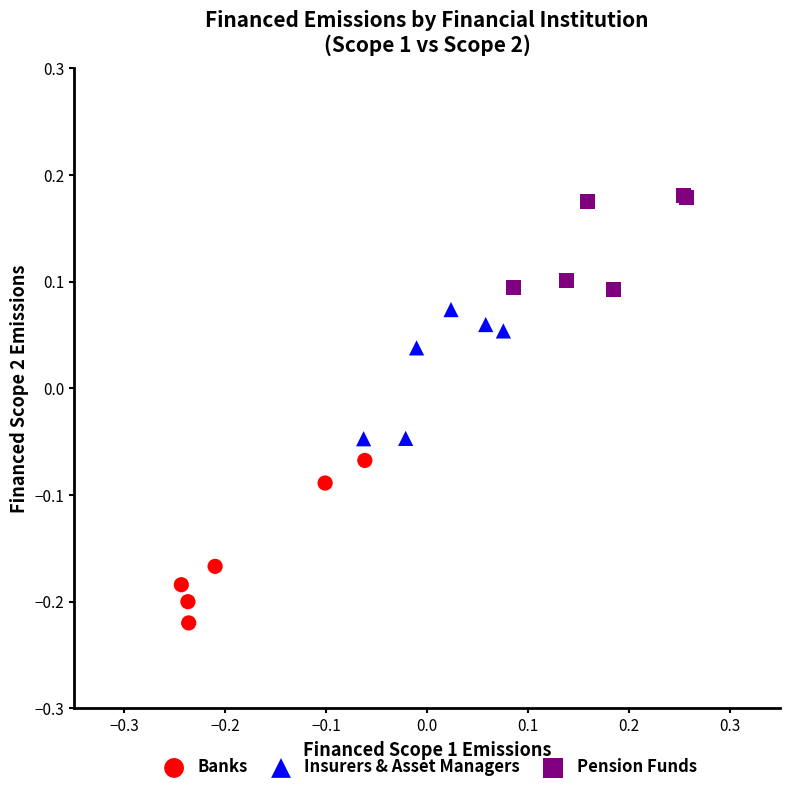

Which series contains the highest Y value?

Pension Funds